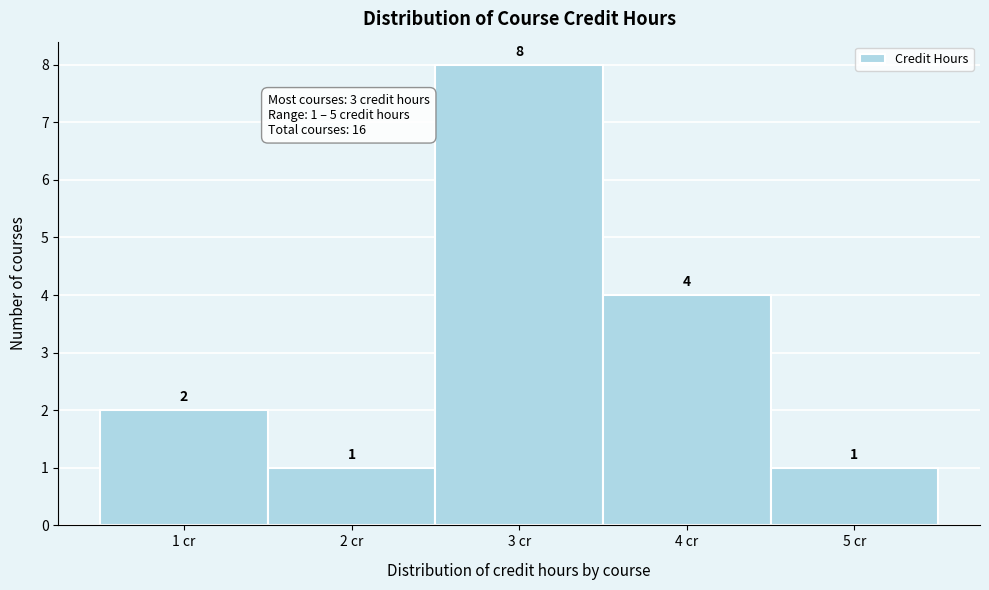

Reading left to right, transcribe this chart: for each bar, give the range it covers on the x-axis and its height.

0.5 to 1.5: 2
1.5 to 2.5: 1
2.5 to 3.5: 8
3.5 to 4.5: 4
4.5 to 5.5: 1